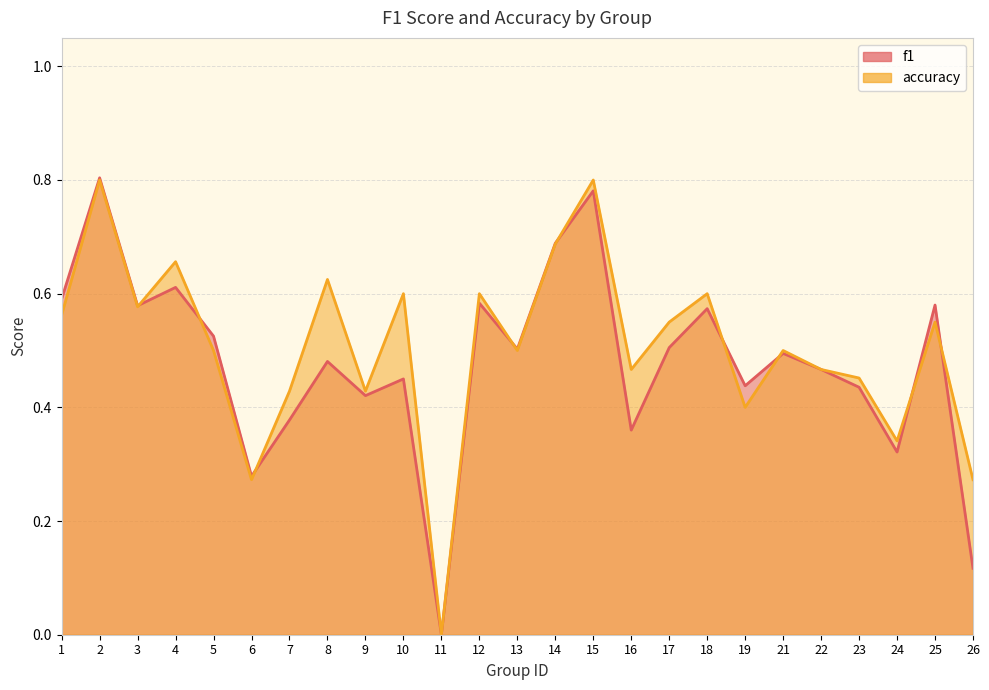

Rank the categories by f1 value from highest to lowest.

2, 15, 14, 4, 1, 12, 25, 3, 18, 5, 17, 13, 21, 8, 22, 10, 19, 23, 9, 7, 16, 24, 6, 26, 11